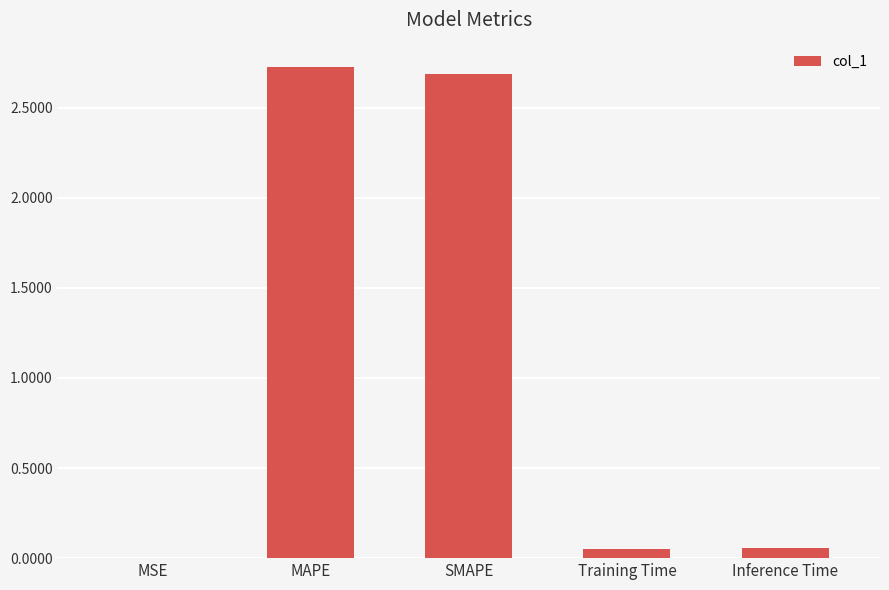

Which has a higher value, MSE or MAPE?

MAPE